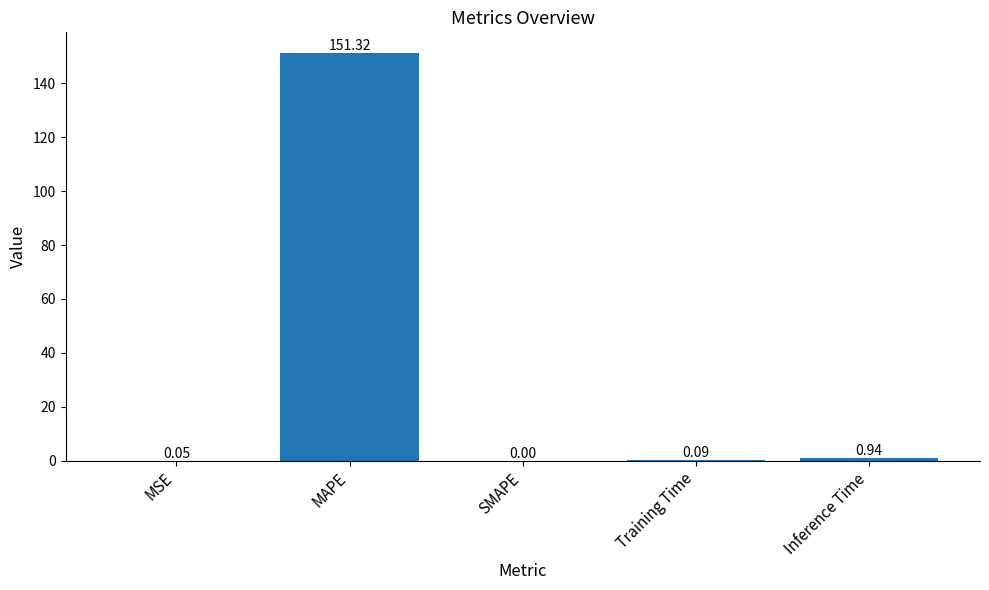

What is the sum of all values?

152.4